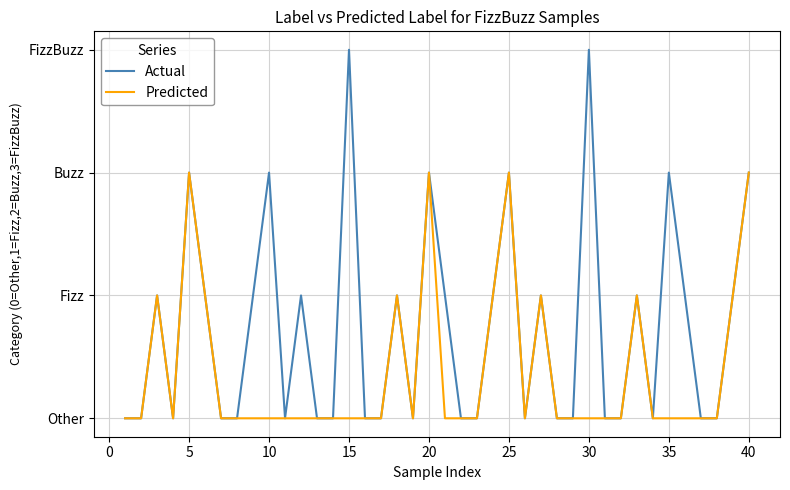

Is this an area chart (filled region under the line)?

No